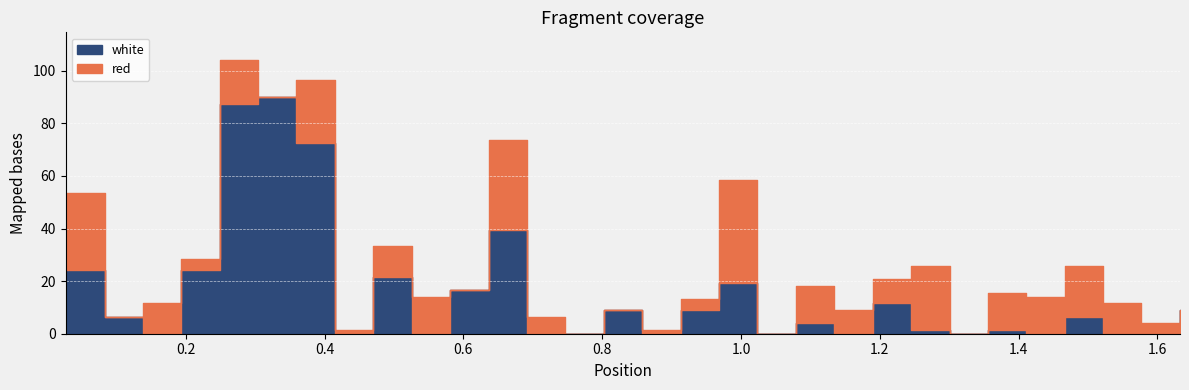

How many lines are shown in the chart?

2